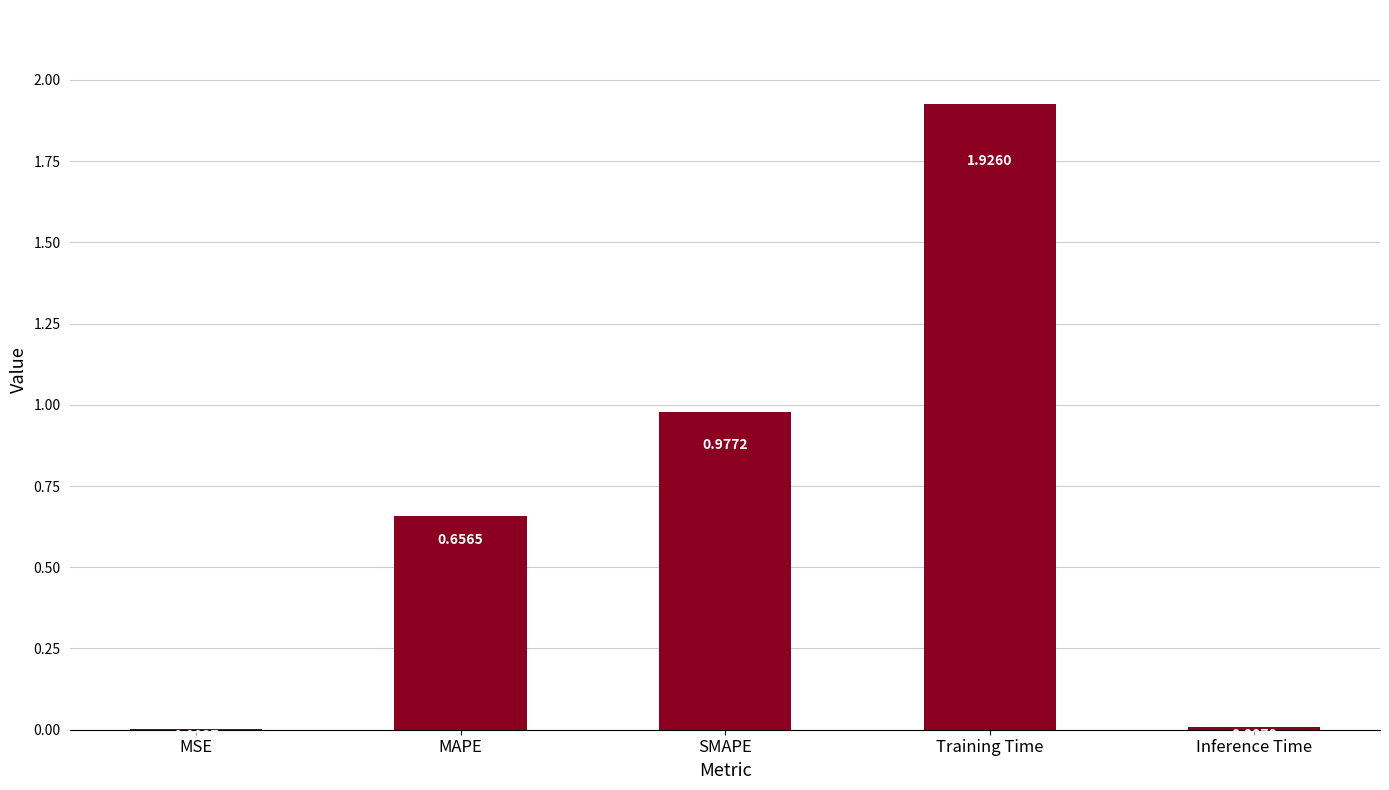

At which label is the value closest to 0?

MSE